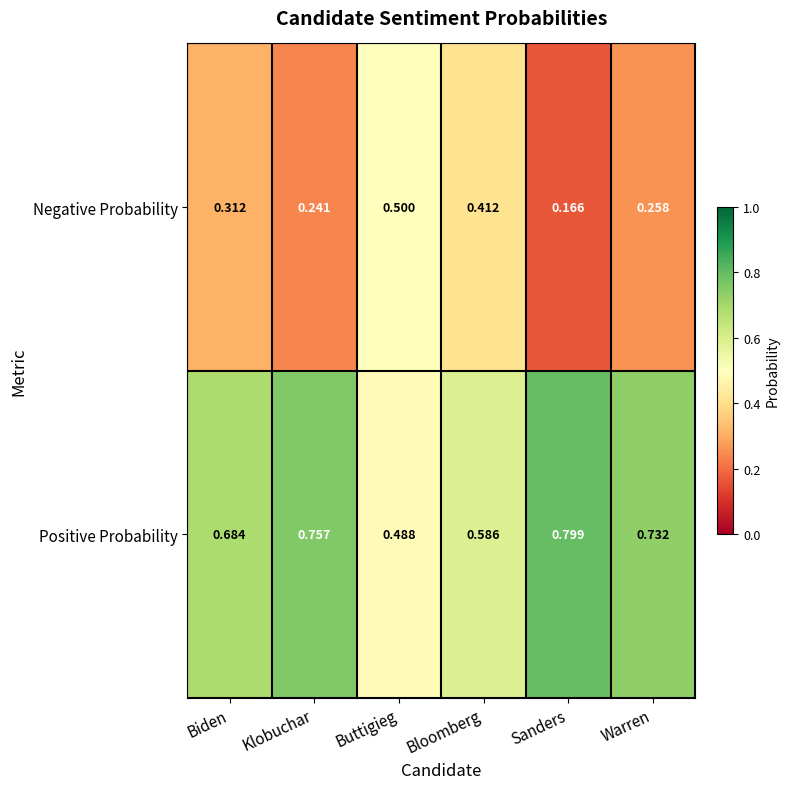

Which series has the largest total across all categories?

Positive Probability